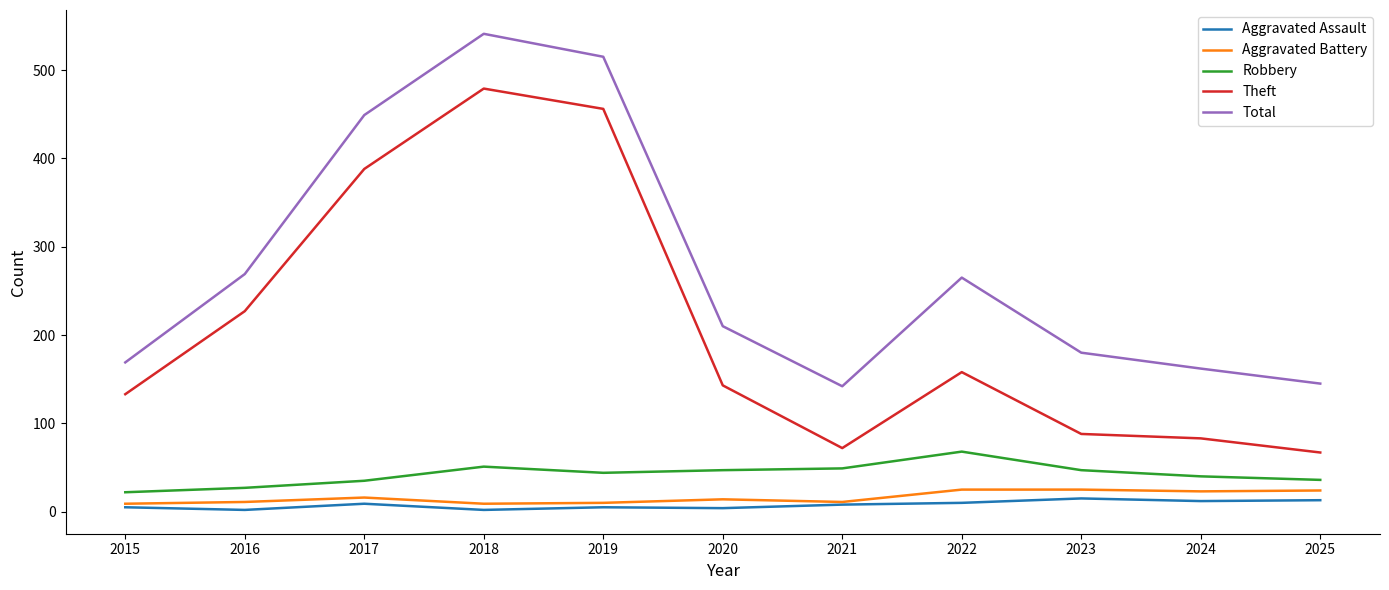

What is the approximate value of Aggravated Battery at 2020?

14